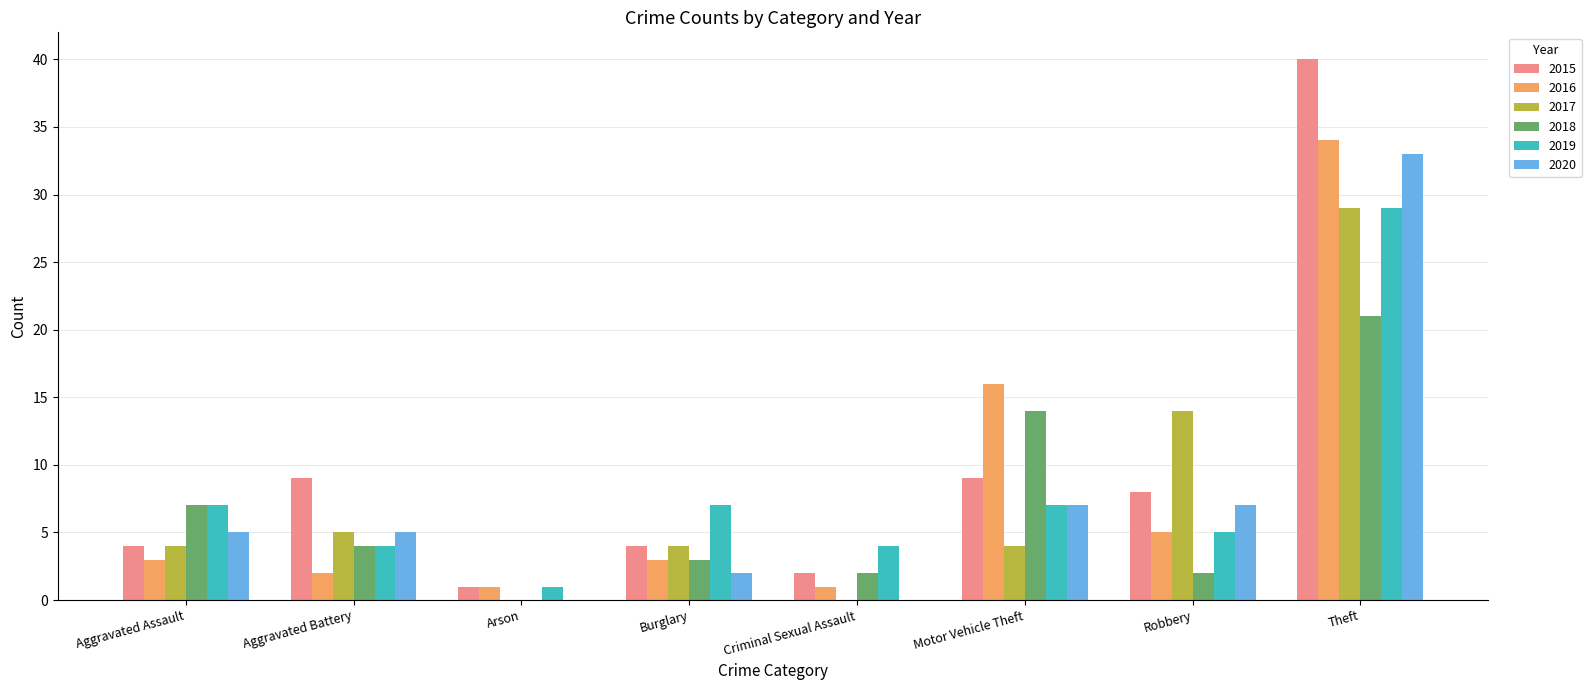

The 2017 series shows 2 at Burglary. True or false?

False